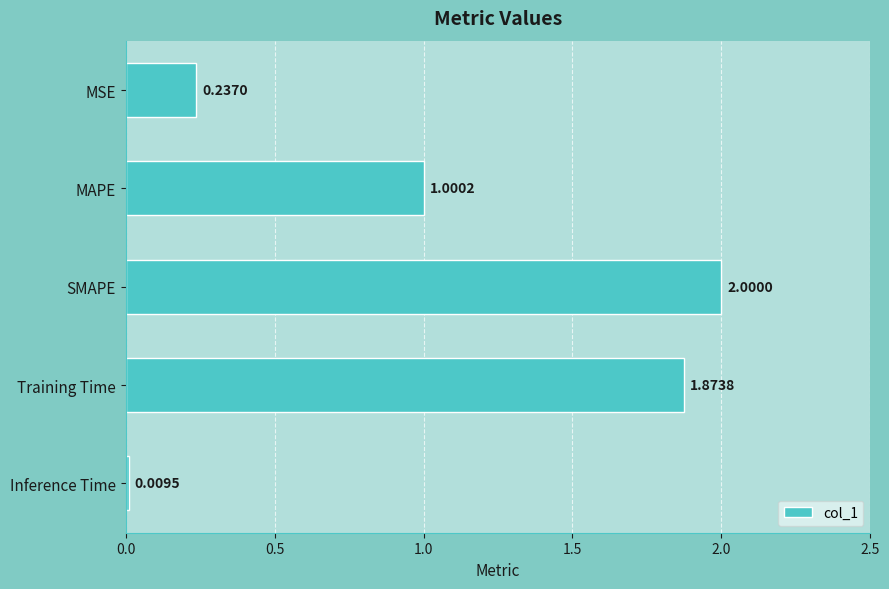

List the labels in order of value, smallest first.

Inference Time, MSE, MAPE, Training Time, SMAPE